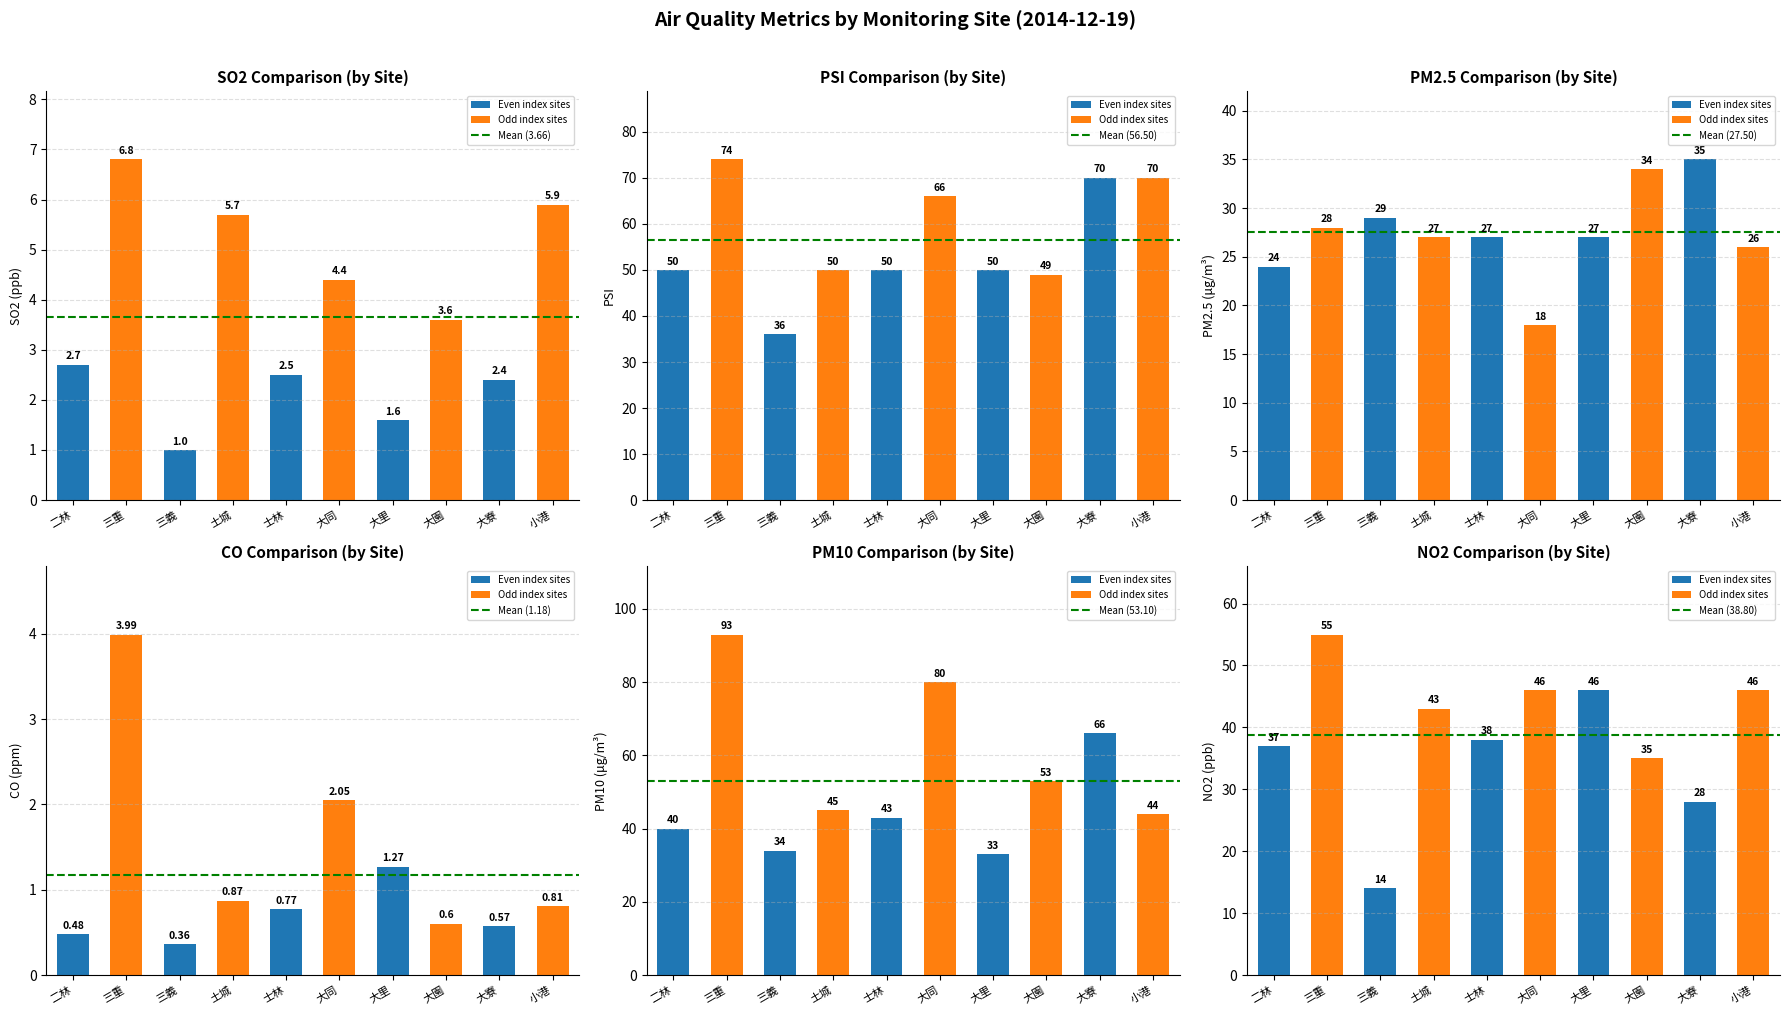

At how many categories does at least one series exceed 31?

2